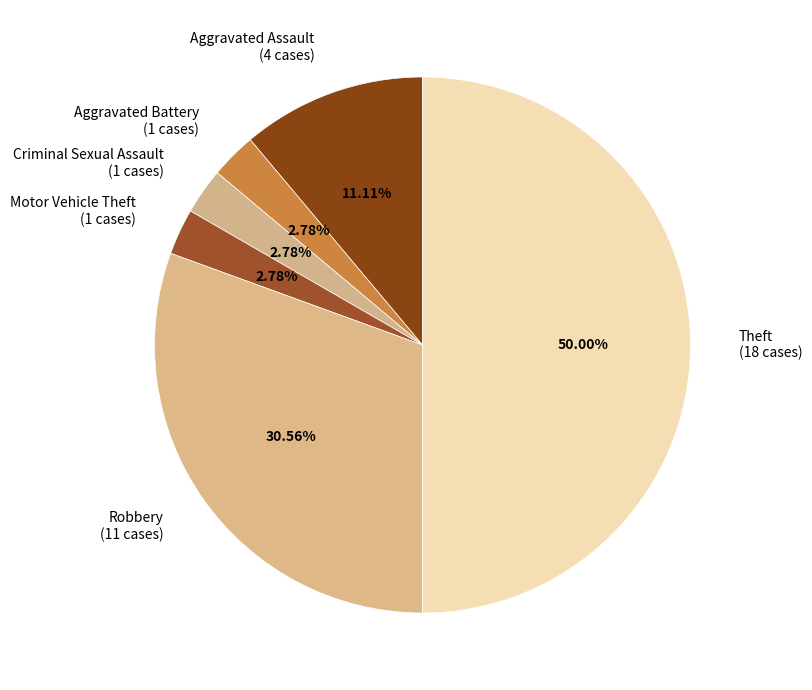

To the nearest percent, what is the difference between the largest and smallest slice percentages?

47%